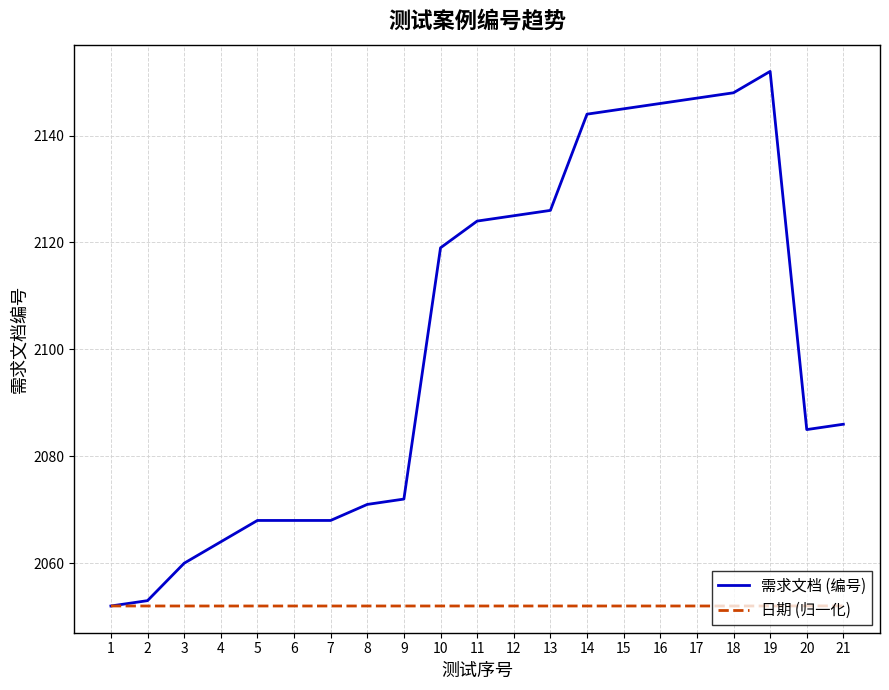

Rank the series by their maximum value, from highest to lowest.

需求文档 (编号), 日期 (归一化)